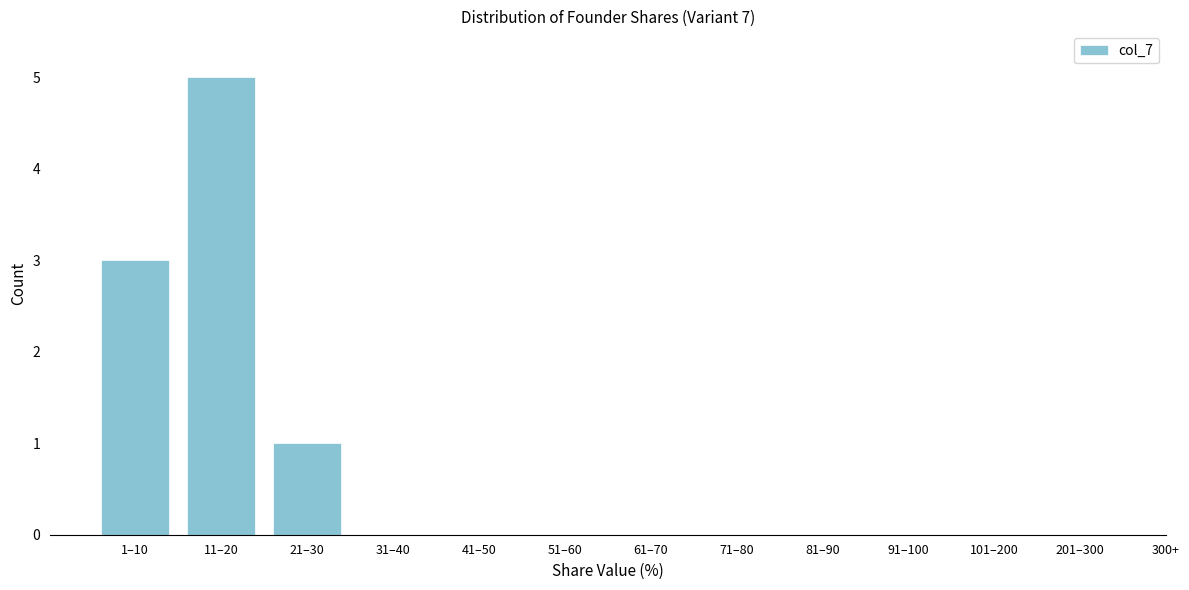

Reading left to right, transcribe all the data shown in this chart.

1–10=3	11–20=5	21–30=1	31–40=0	41–50=0	51–60=0	61–70=0	71–80=0	81–90=0	91–100=0	101–200=0	201–300=0